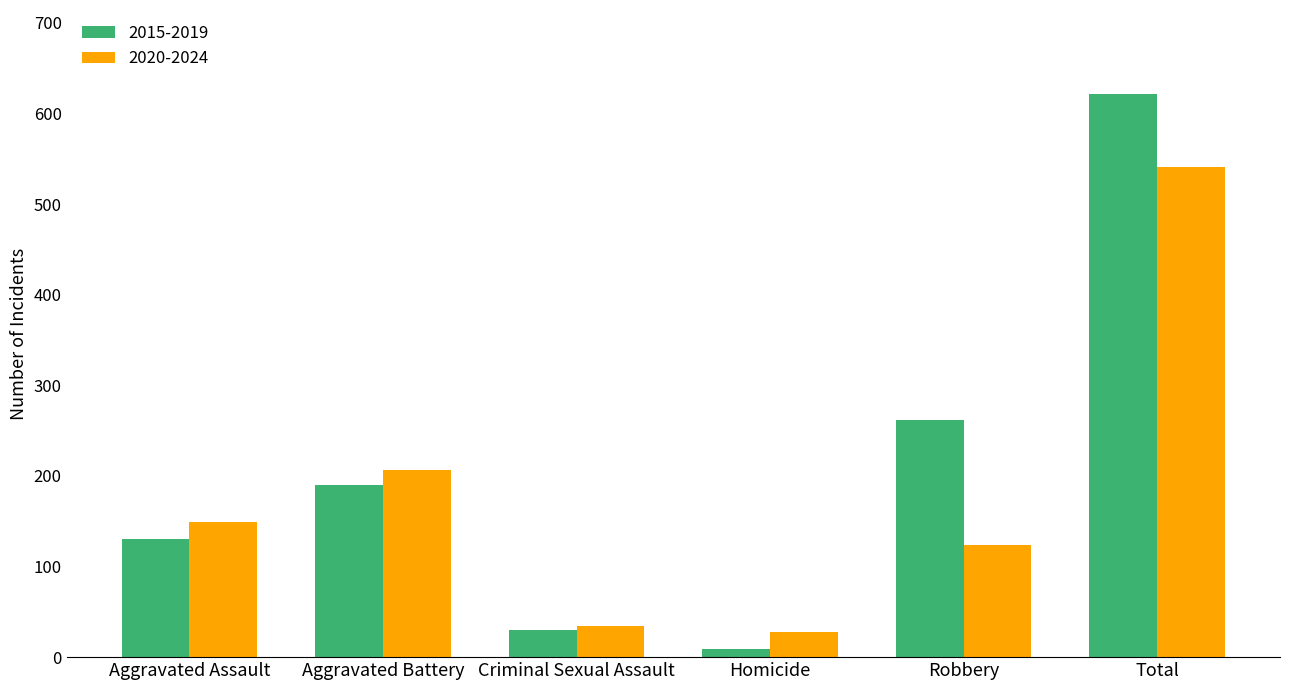

Between Criminal Sexual Assault and Robbery, which series saw the biggest shift?

2015-2019